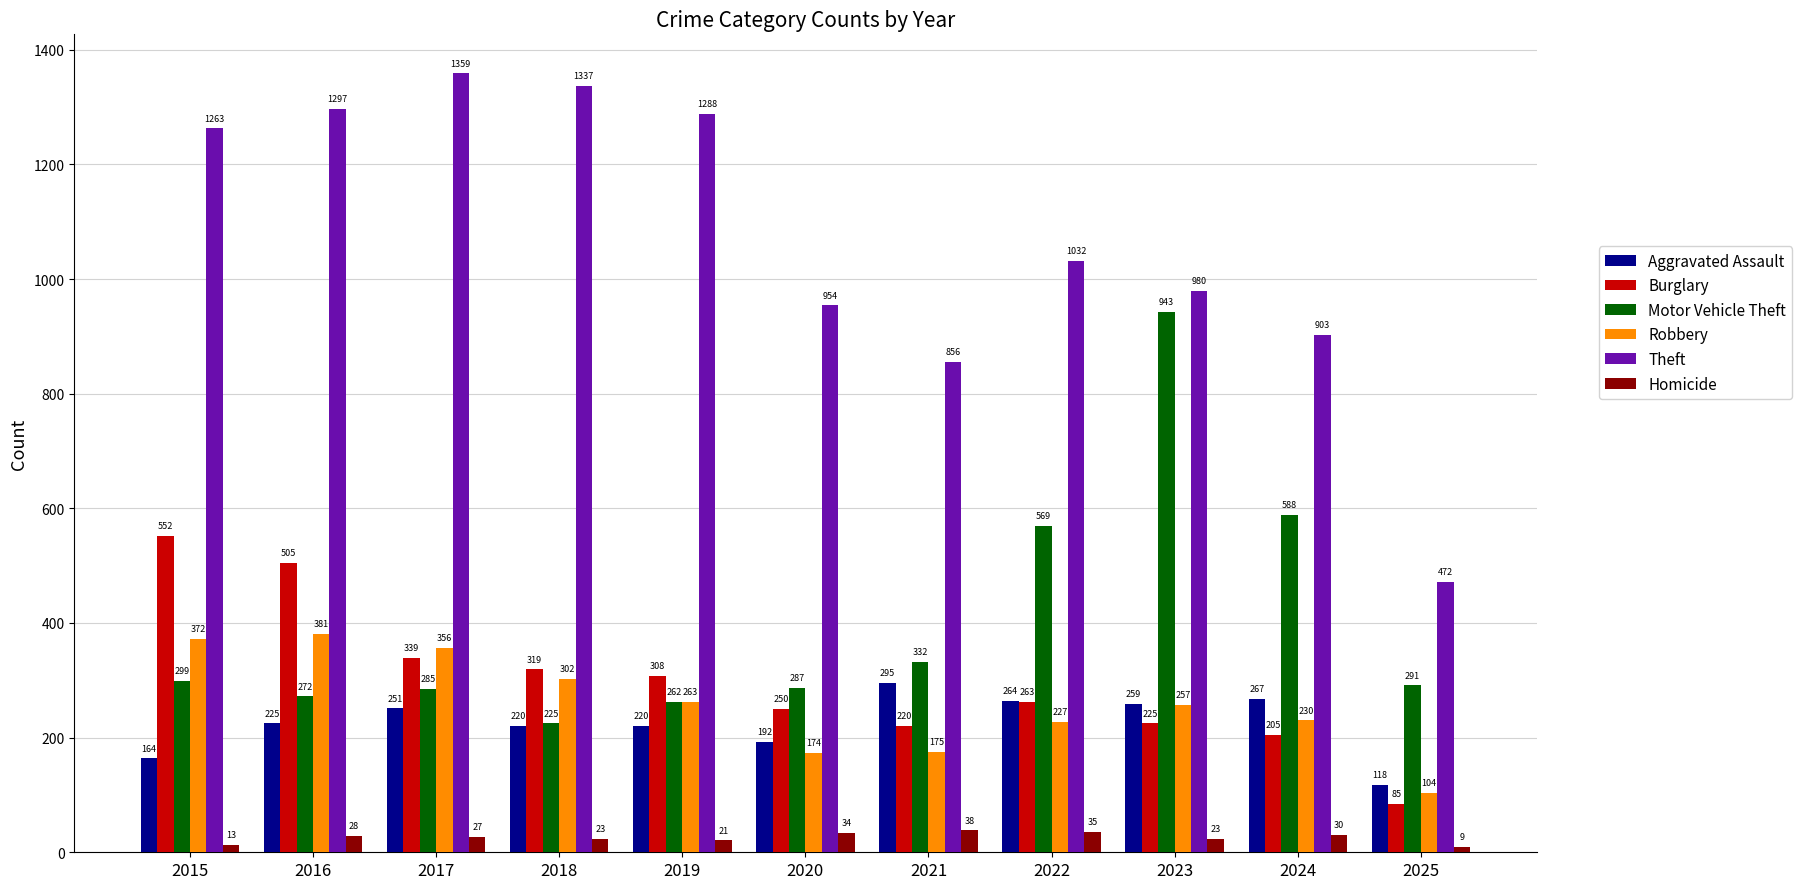

What is the sum of the Motor Vehicle Theft values at 2021 and 2018?

557